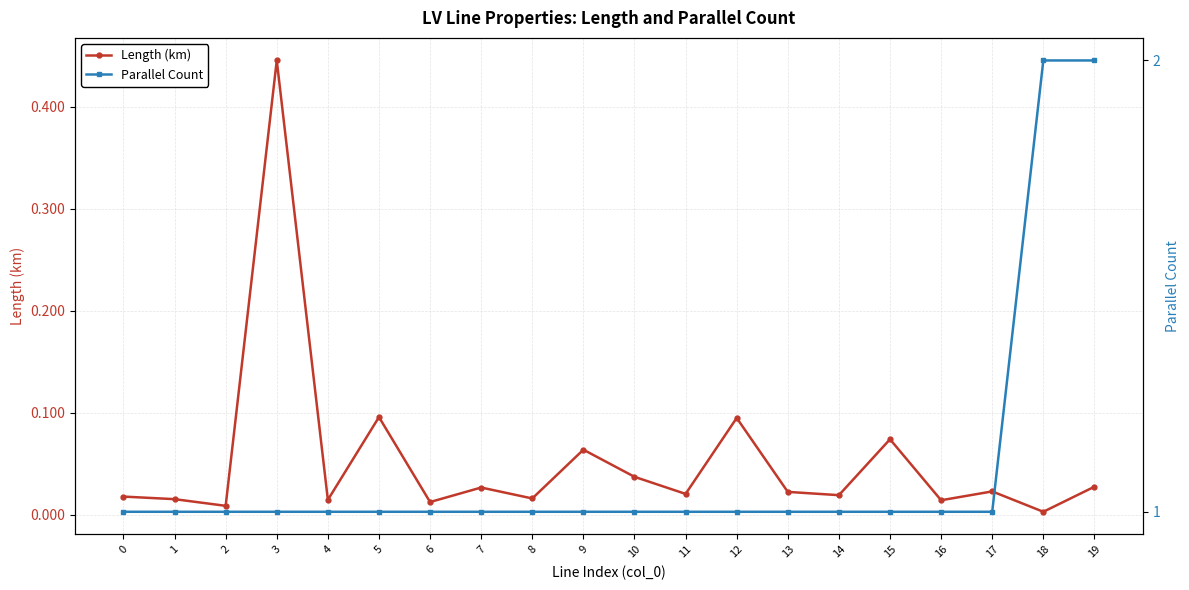

How many distinct data groups are displayed?

2